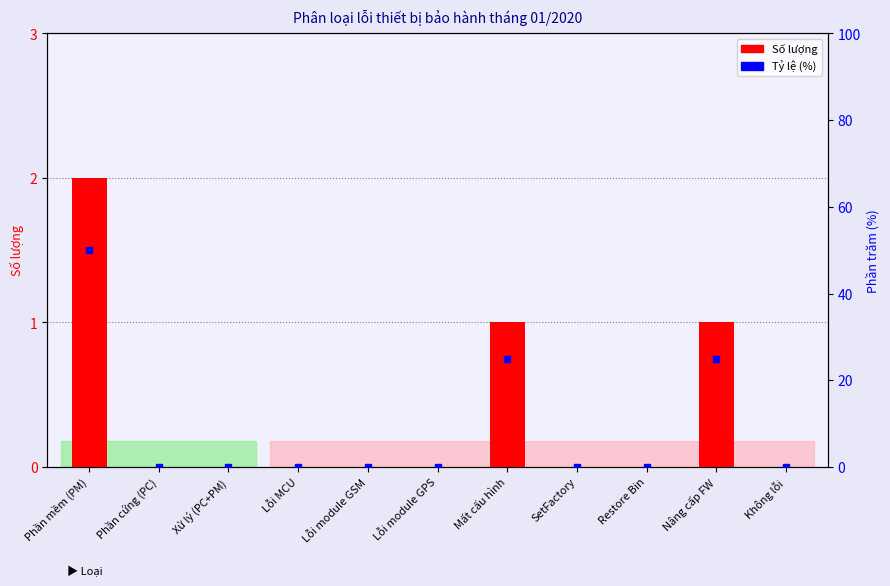

Which category has the highest value in the Tỷ lệ (%) series?

Phần mềm (PM)